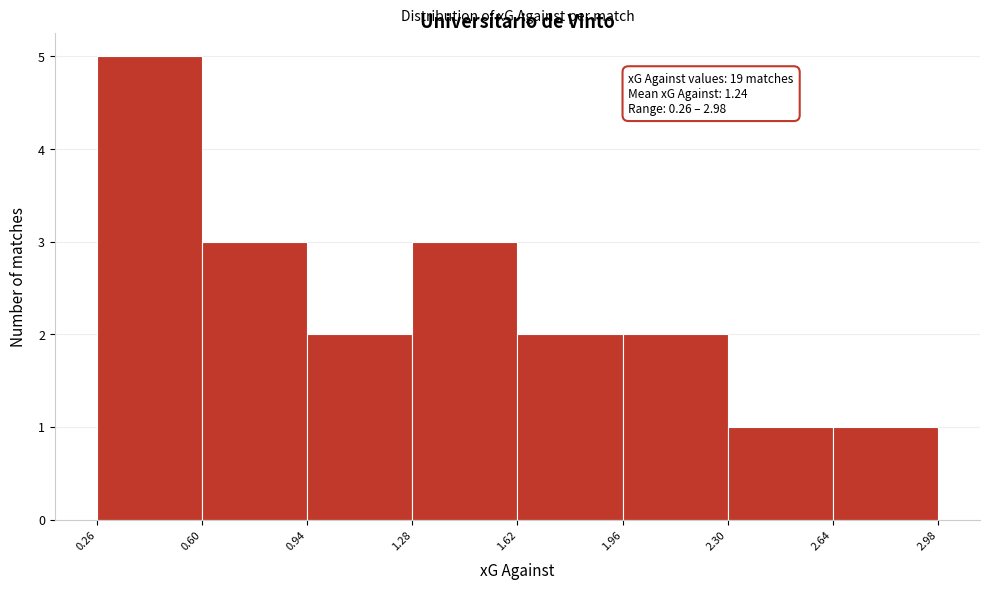

Which range on the x-axis has the tallest bar?

0.26 to 0.60